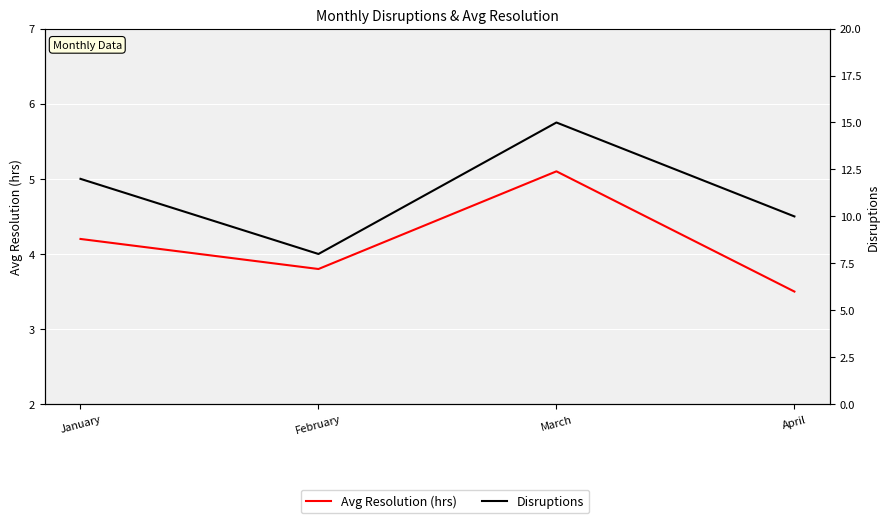

What are all the series names shown in the legend?

Avg Resolution (hrs), Disruptions